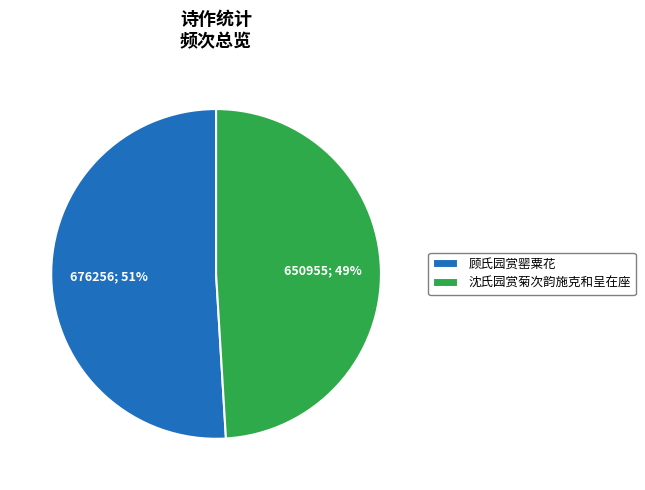

True or false: 顾氏园赏罂粟花 accounts for 51% of the total.

True